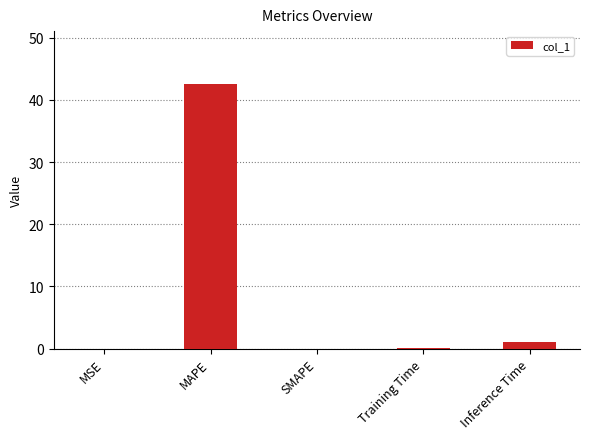

Are the bars horizontal?

No